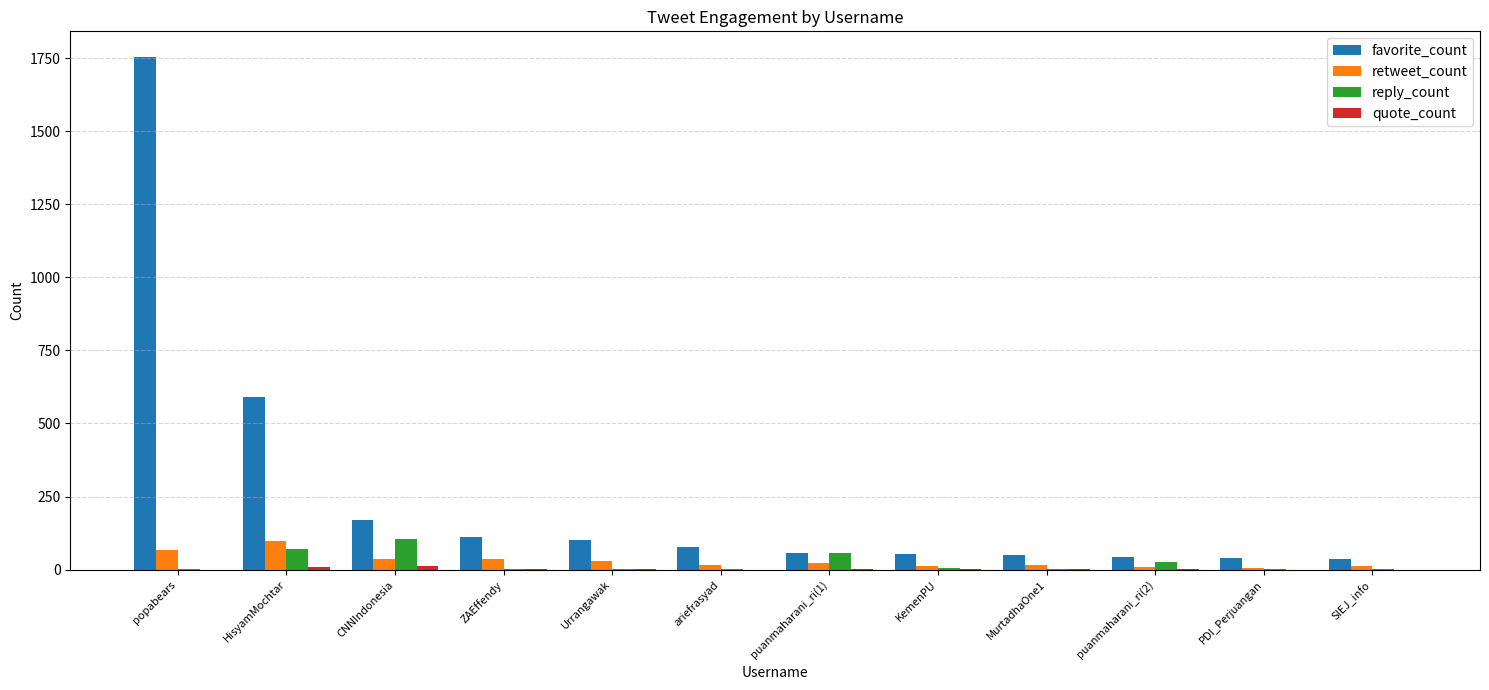

The favorite_count series shows 77 at ariefrasyad. True or false?

True